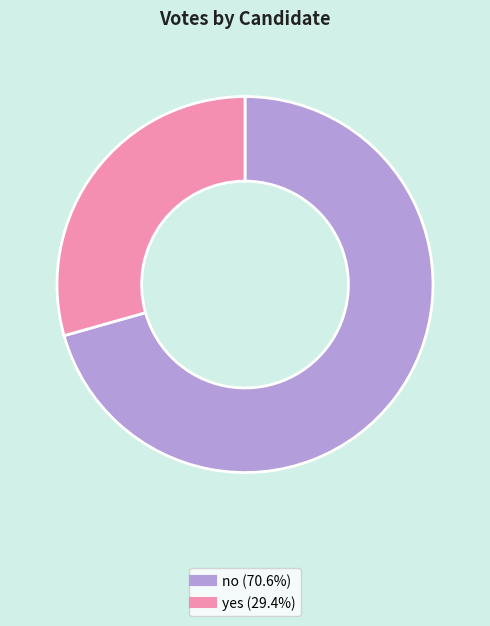

What is the smallest slice in the pie chart?

yes